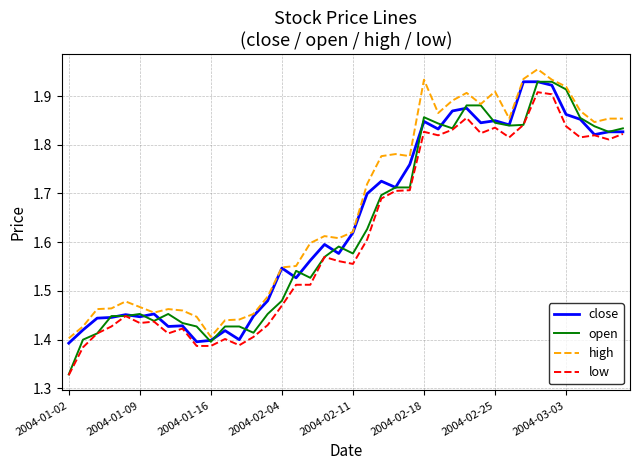

List the series in order of their overall mean, highest first.

high, close, open, low